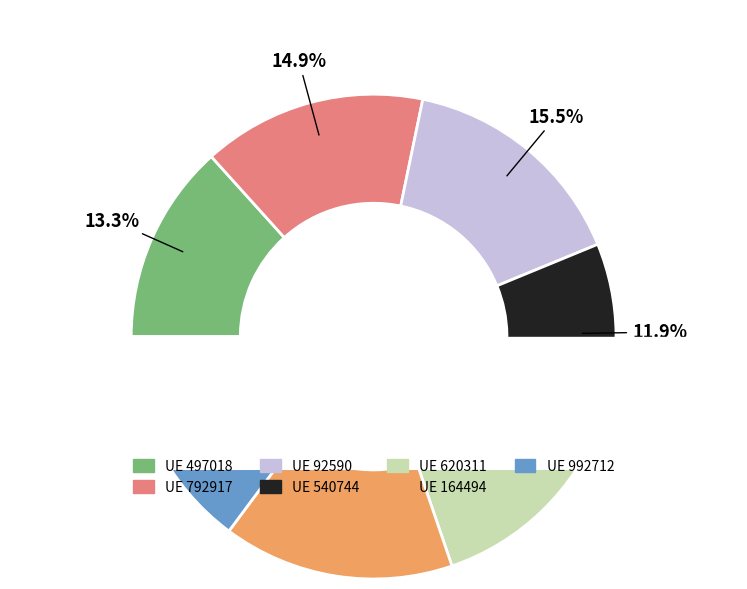

What percentage is the 620311 slice, to the nearest percent?

14%